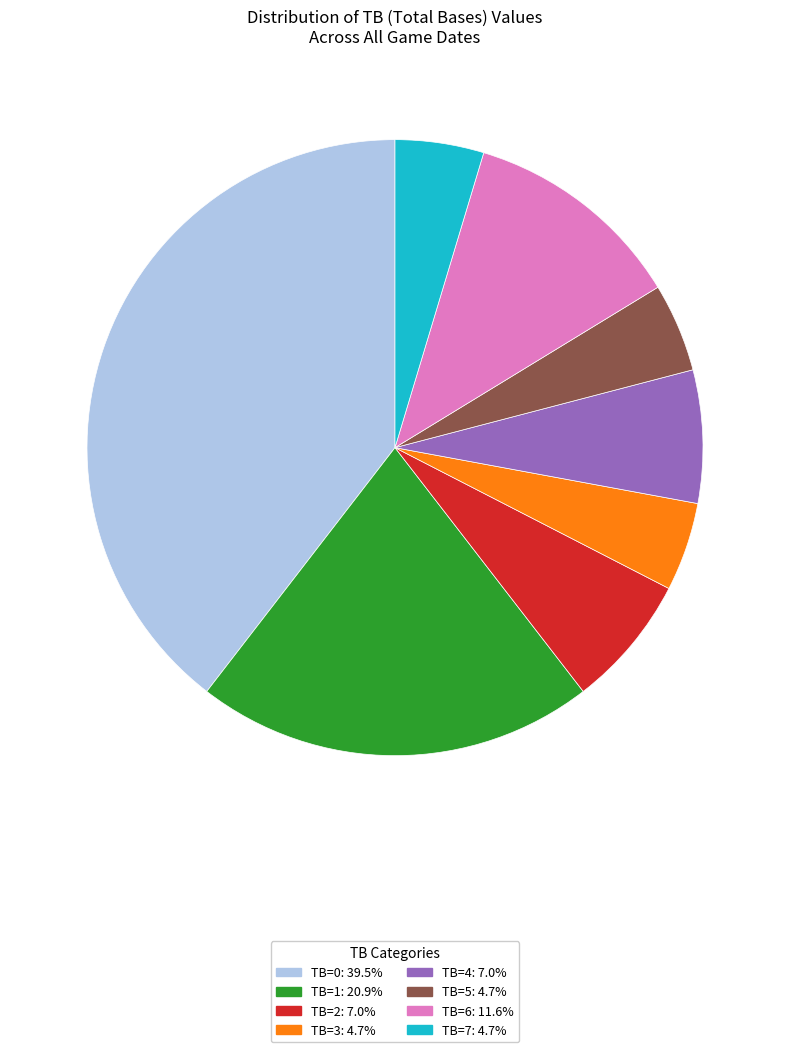

The TB=1 slice represents 21% of the pie. True or false?

True